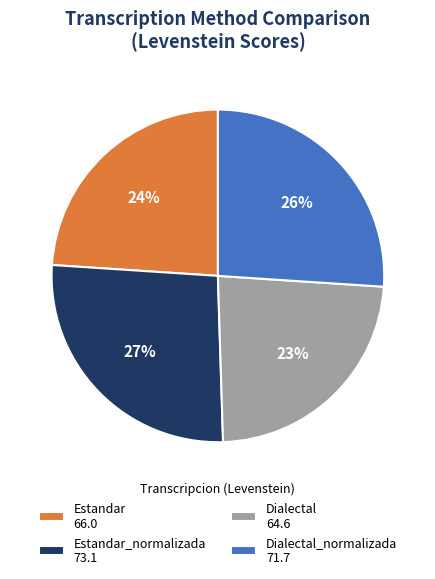

To the nearest percent, what portion does Dialectal 64.6 represent?

23%